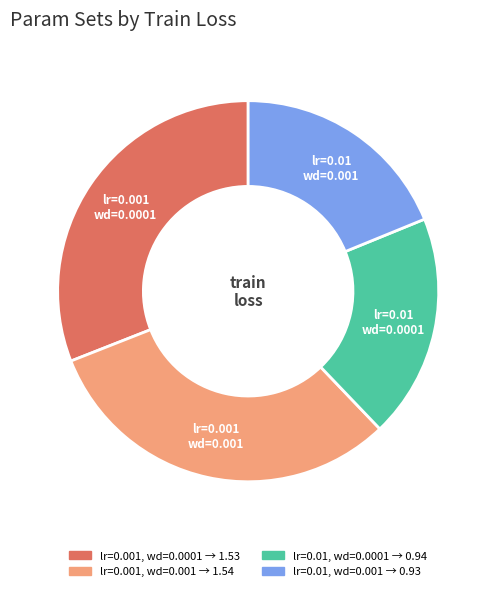

How many segments does this pie chart have?

4